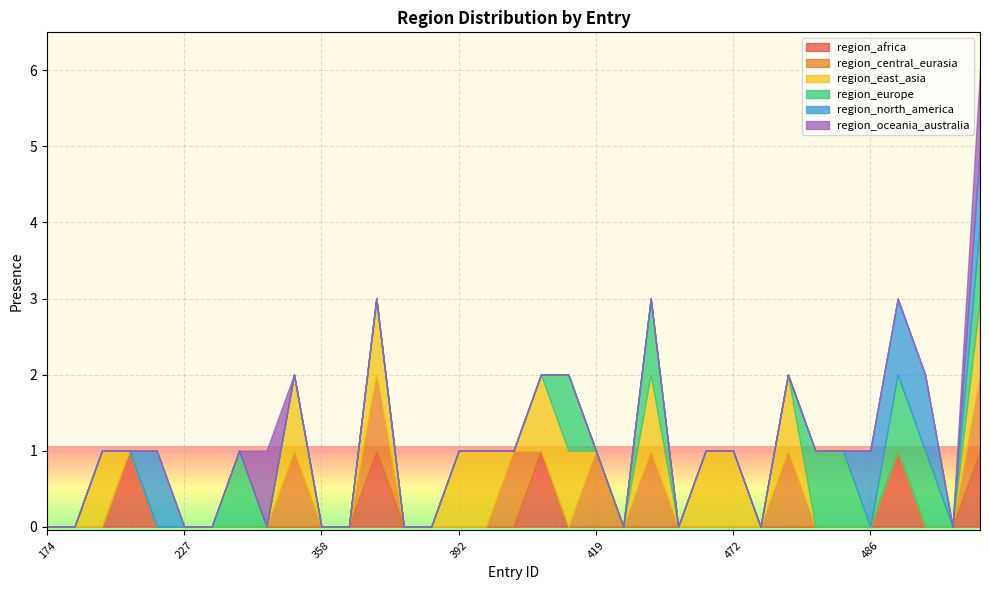

What is the spread (max minus min) of values at 424?

1